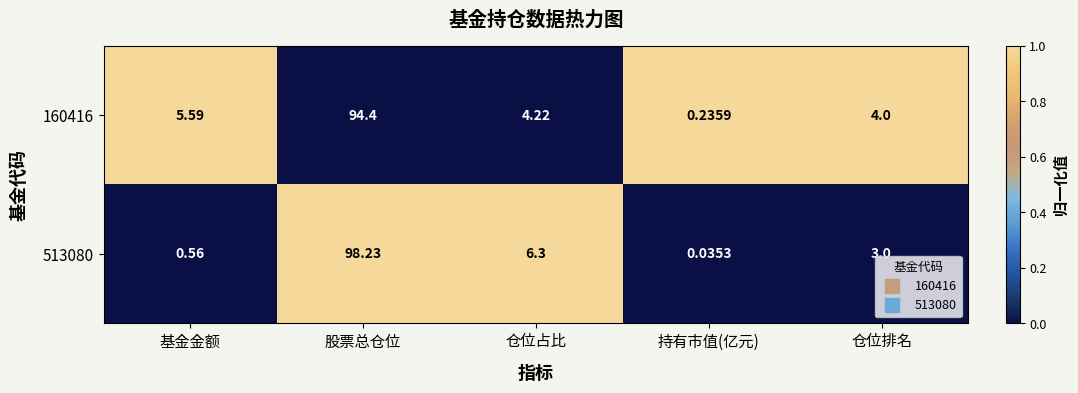

Rank the categories by 513080 value from lowest to highest.

持有市值(亿元), 基金金额, 仓位排名, 仓位占比, 股票总仓位